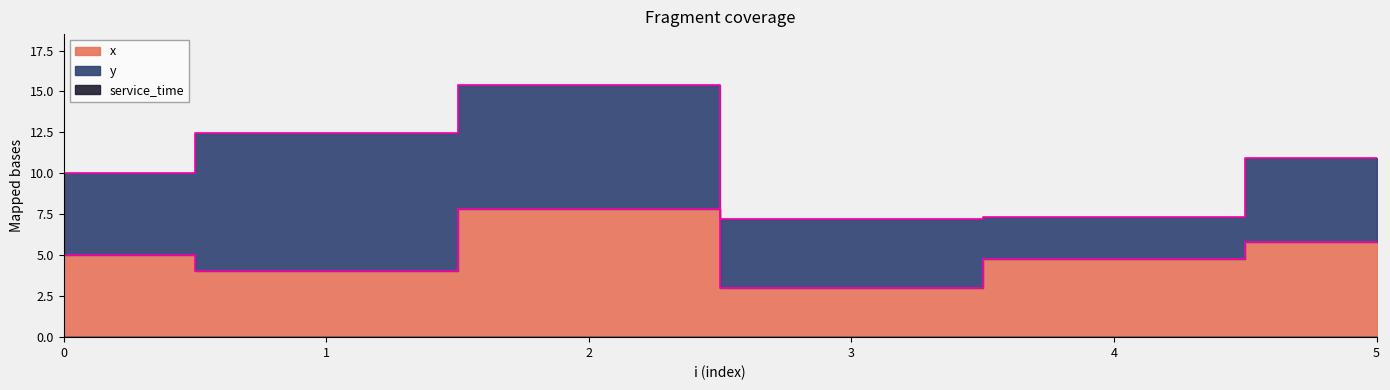

Between 2 and 3, which is larger?

2